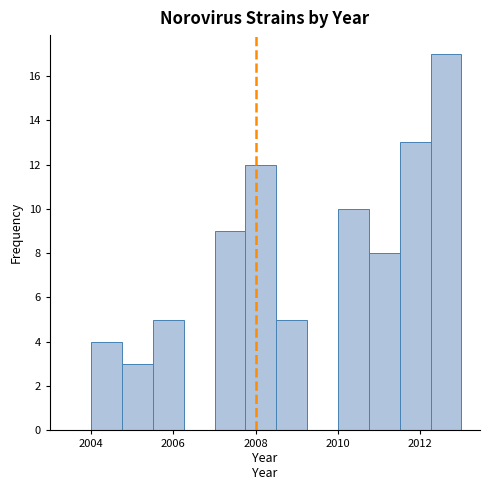

Read against the x-axis, roughly where is the centre of the tallest bar?

2012.6